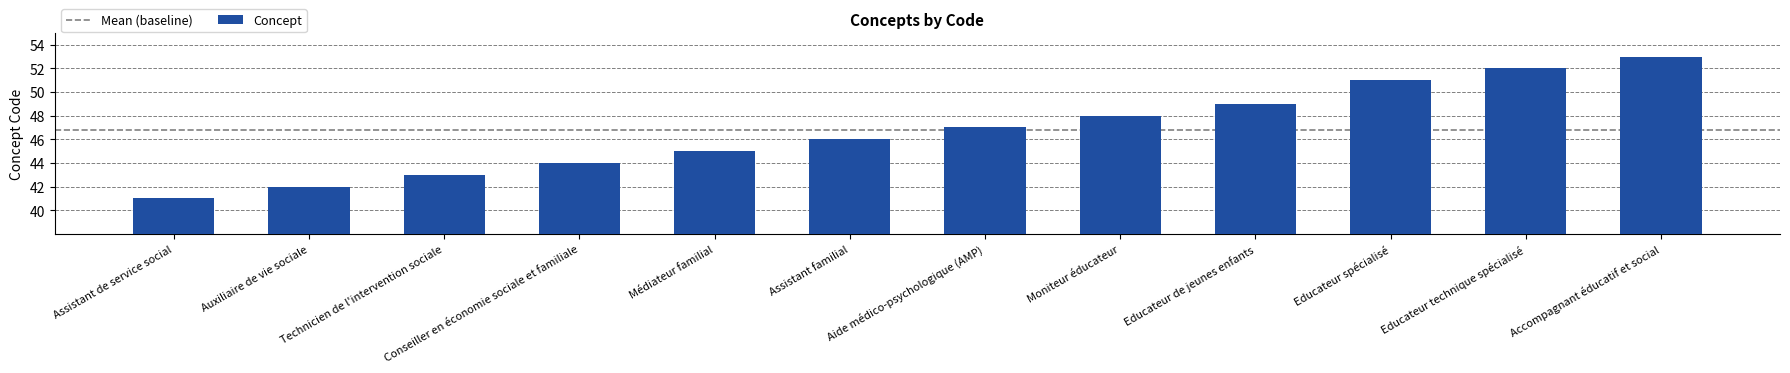

The chart shows a value of 45 at Médiateur familial. True or false?

True